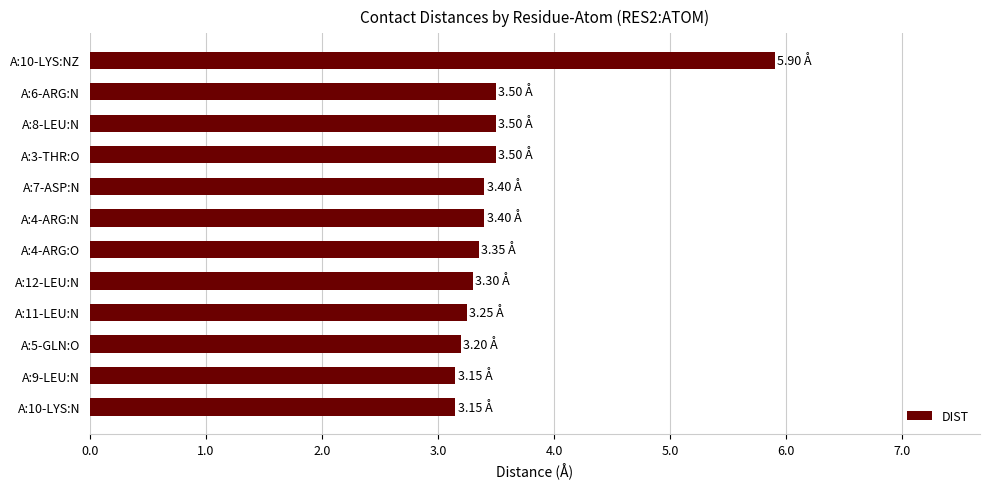

What is the average value?

3.6